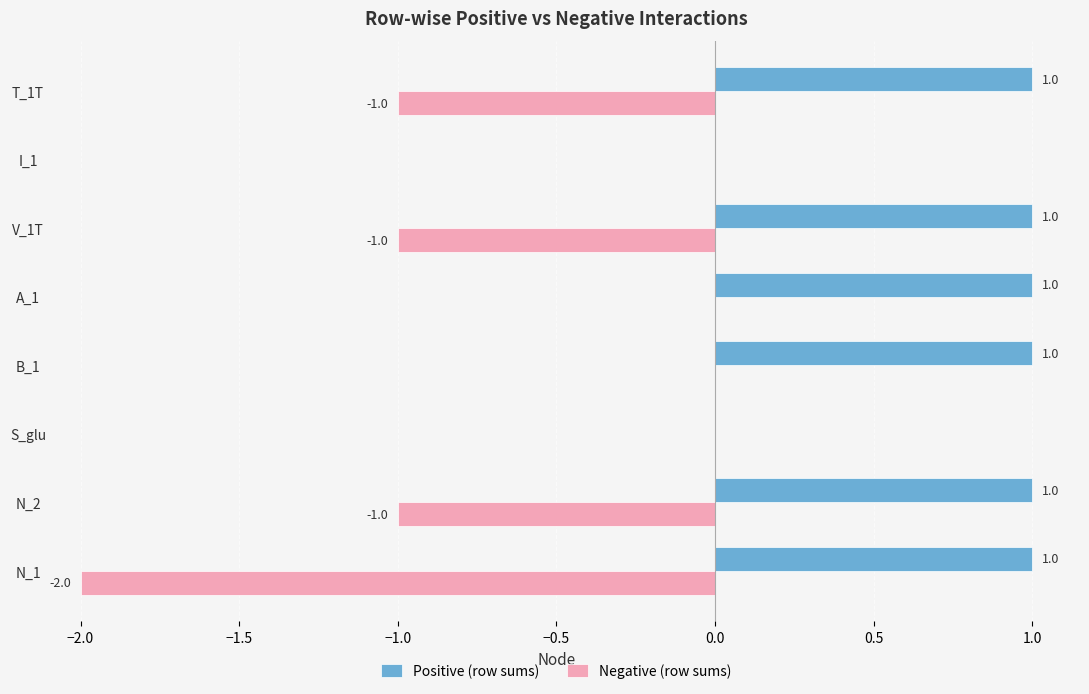

Which series has the largest total across all categories?

Positive (row sums)